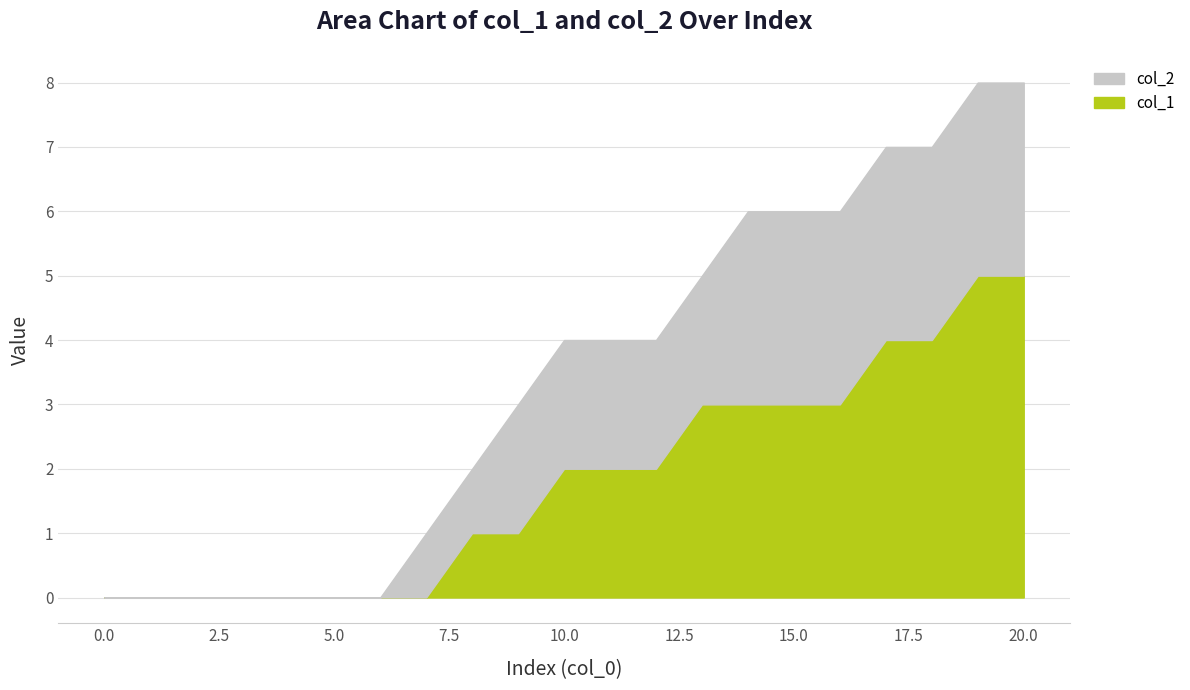

List the labels in order of value, largest first.

19, 20, 17, 18, 13, 14, 15, 16, 10, 11, 12, 8, 9, 6, 7, 2, 3, 4, 5, 0, 1